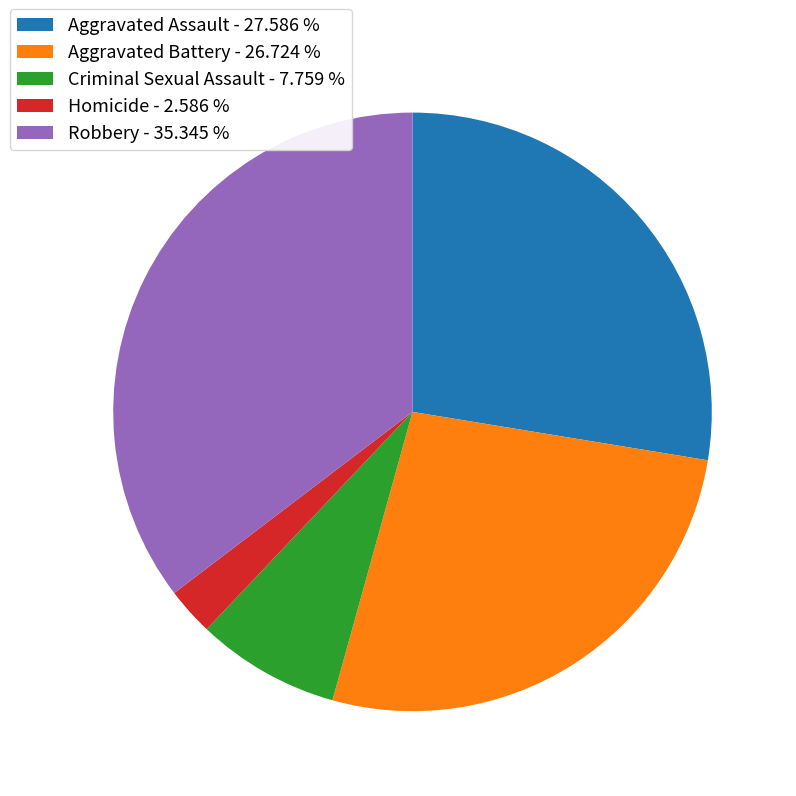

Combined, do Aggravated Assault - 27.586 % and Homicide - 2.586 % account for over 50%?

No